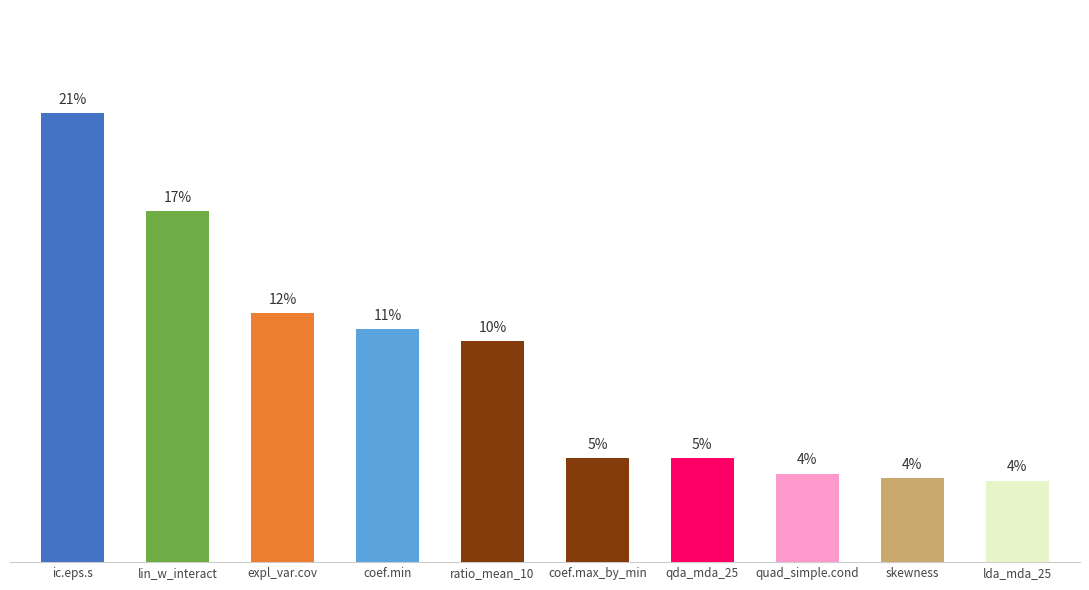

True or false: the data shows 0.0 at quad_simple.cond.

True